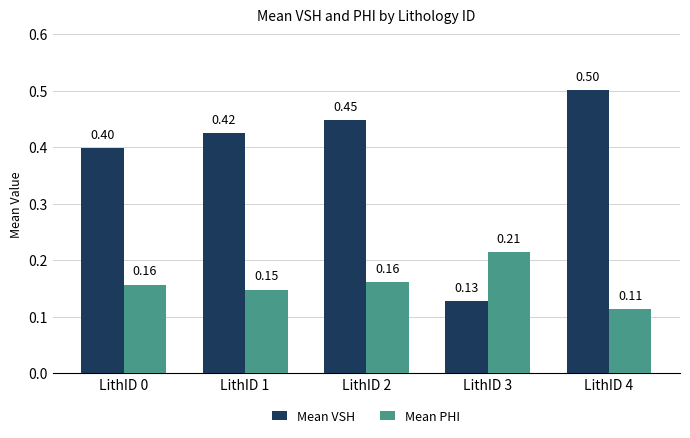

Which series has the largest range (max minus min)?

Mean VSH